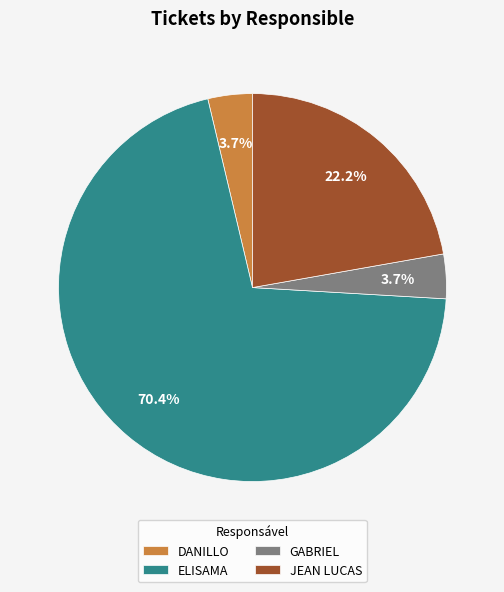

What is the ratio of the value at ELISAMA to the value at DANILLO?

19.0